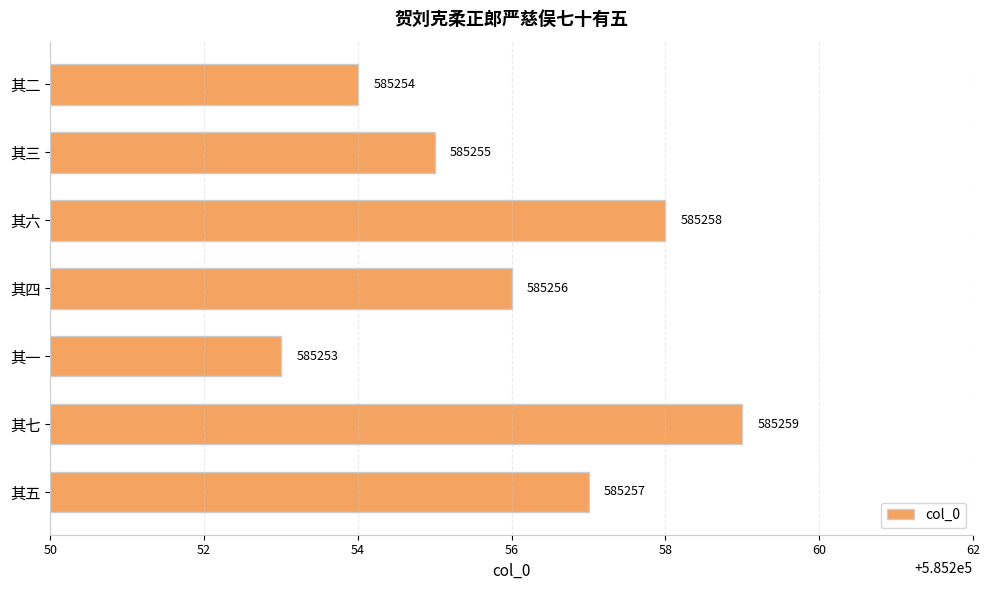

What value does the data have at 其四?

585256